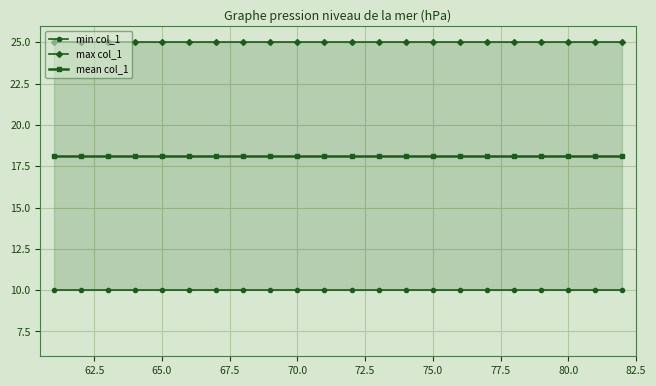

True or false: mean col_1 and min col_1 intersect in this chart.

False